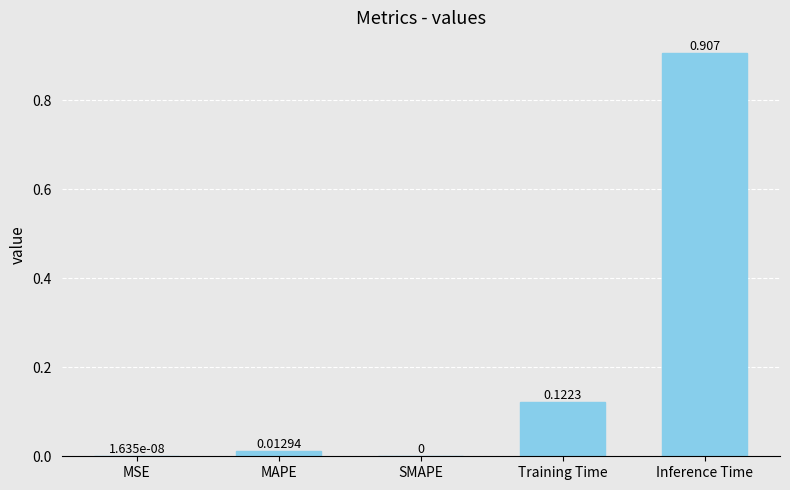

Which category has the highest value across all series?

Inference Time